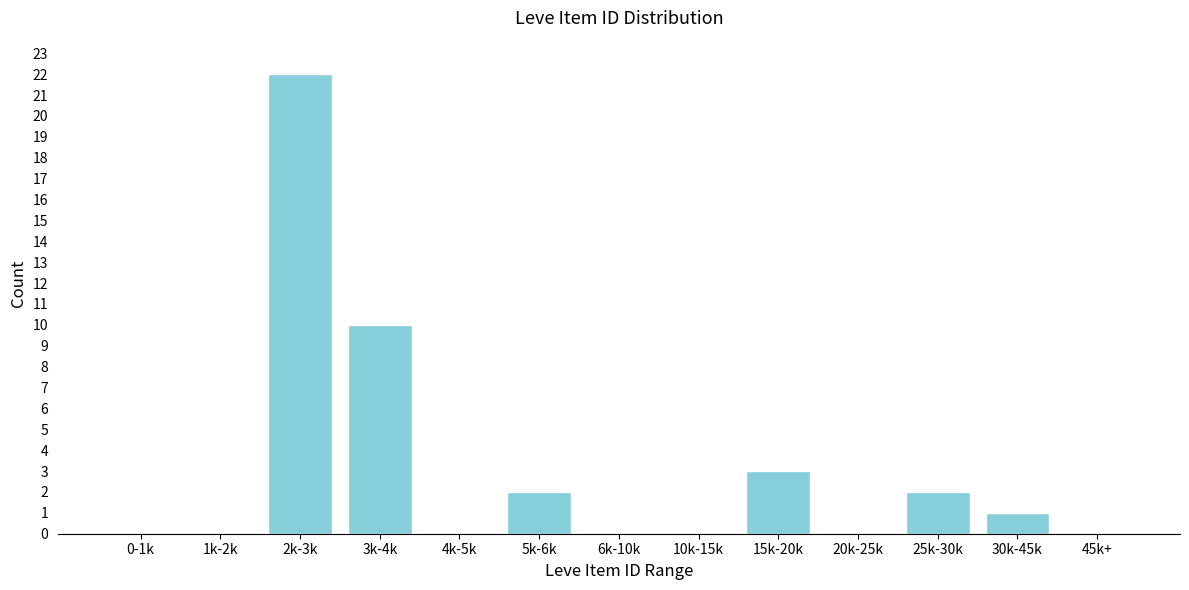

Reading left to right, transcribe all the data shown in this chart.

0-1k=0	1k-2k=0	2k-3k=22	3k-4k=10	4k-5k=0	5k-6k=2	6k-10k=0	10k-15k=0	15k-20k=3	20k-25k=0	25k-30k=2	30k-45k=1	45k+=0